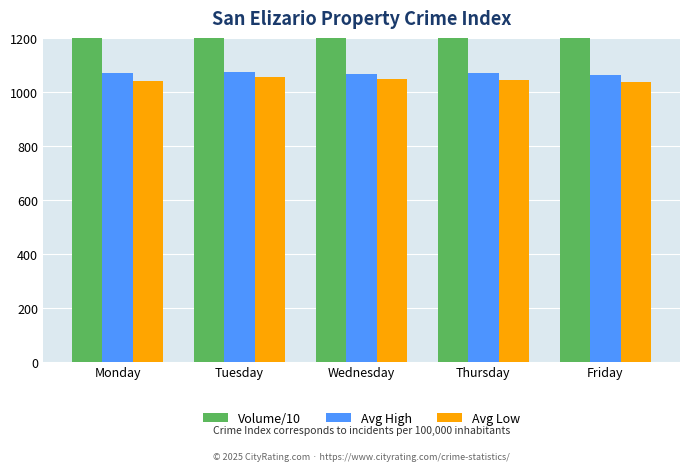

At which category is the sum across all series the highest?

Wednesday